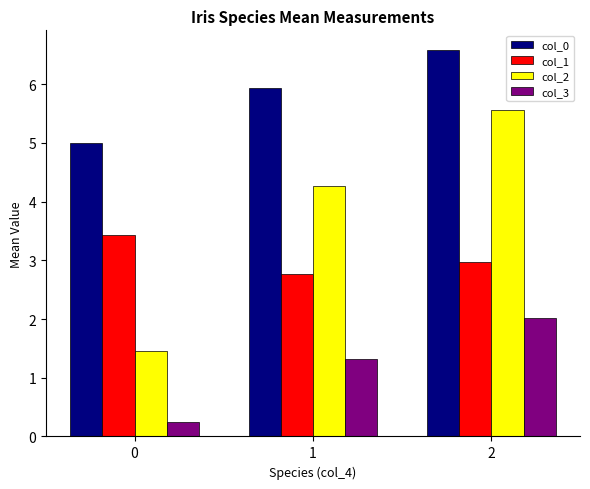

Reading left to right, list all the values displayed in this chart.

col_0: 0=5.0	1=5.9	2=6.6
col_1: 0=3.4	1=2.8	2=3.0
col_2: 0=1.5	1=4.3	2=5.6
col_3: 0=0.2	1=1.3	2=2.0